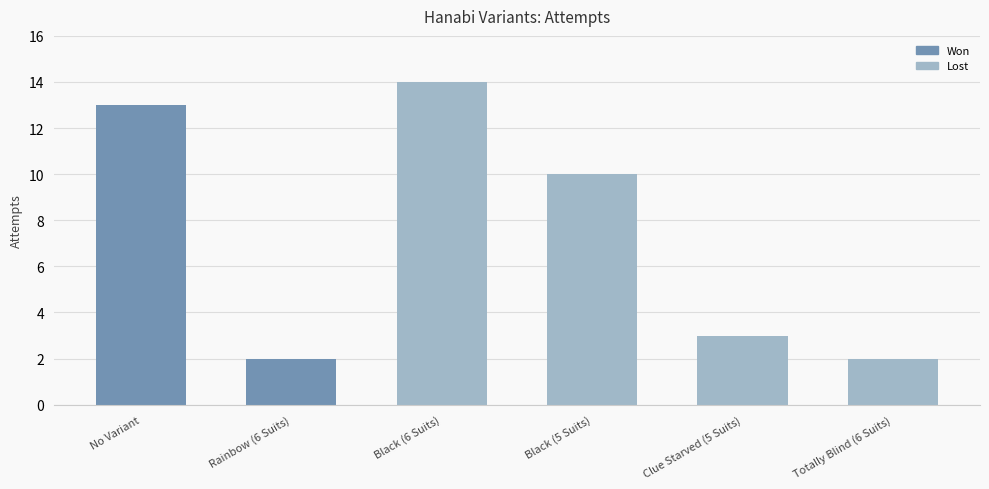

Which category has the highest value across all series?

Black (6 Suits)